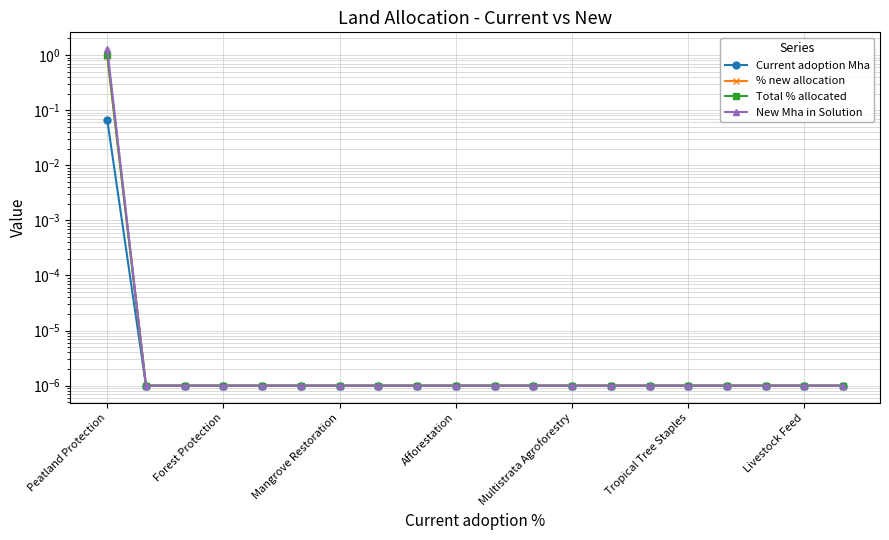

Which series has the largest range (max minus min)?

New Mha in Solution